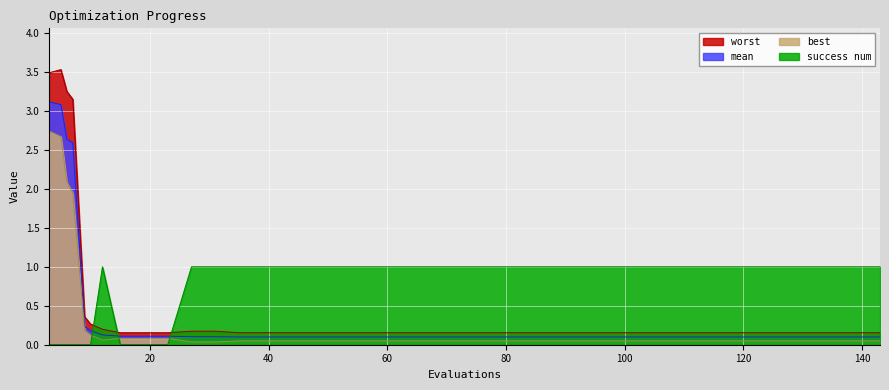

True or false: mean and worst intersect in this chart.

False